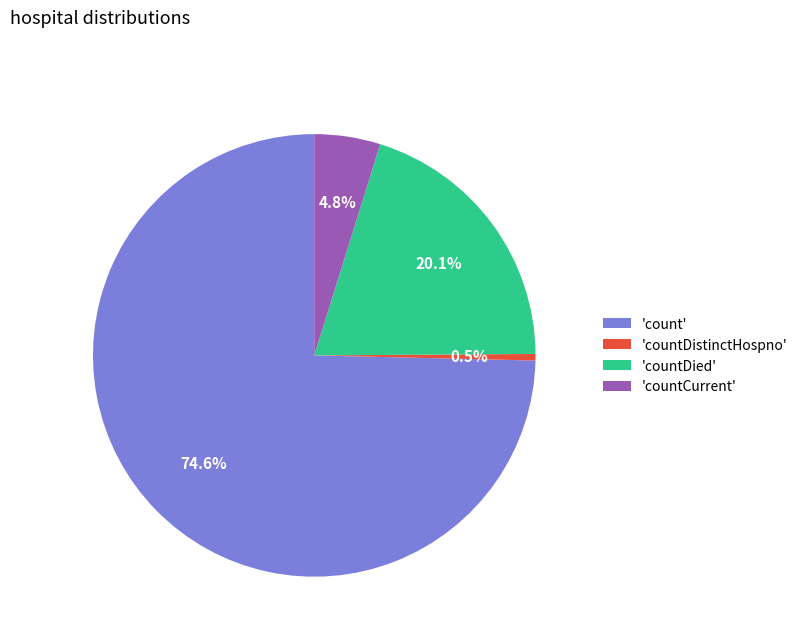

To the nearest percent, what is the difference between the largest and smallest slice percentages?

74%